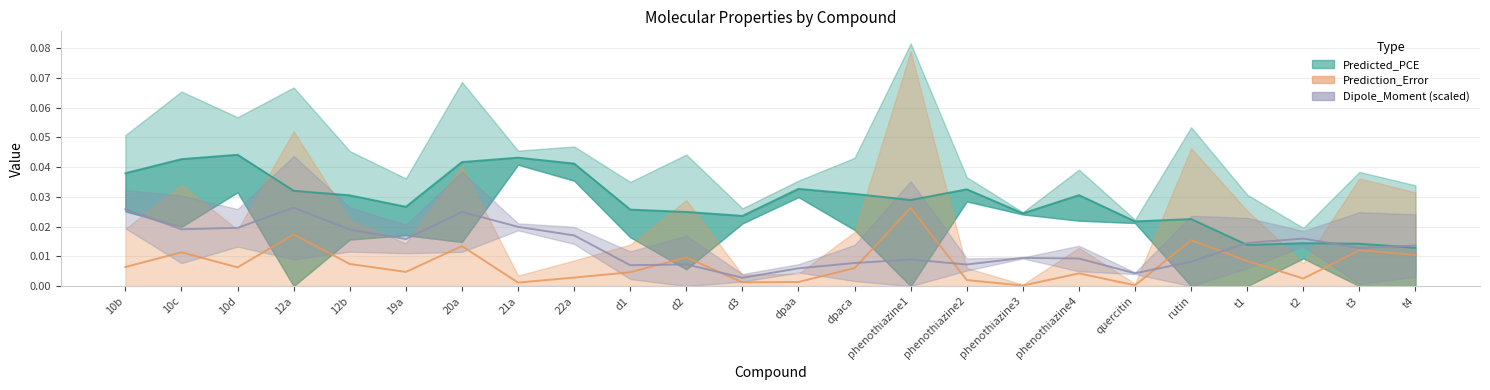

True or false: Dipole_Moment_scaled has a value of 0.0 at 22a.

False